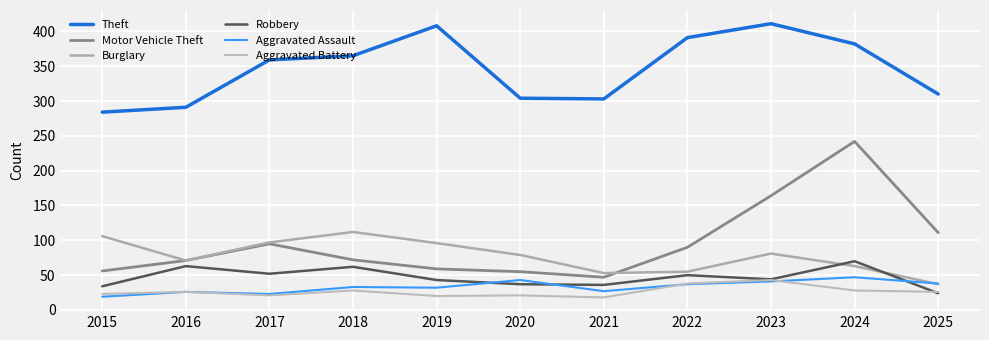

At which label is Aggravated Assault closest to 33?

2018